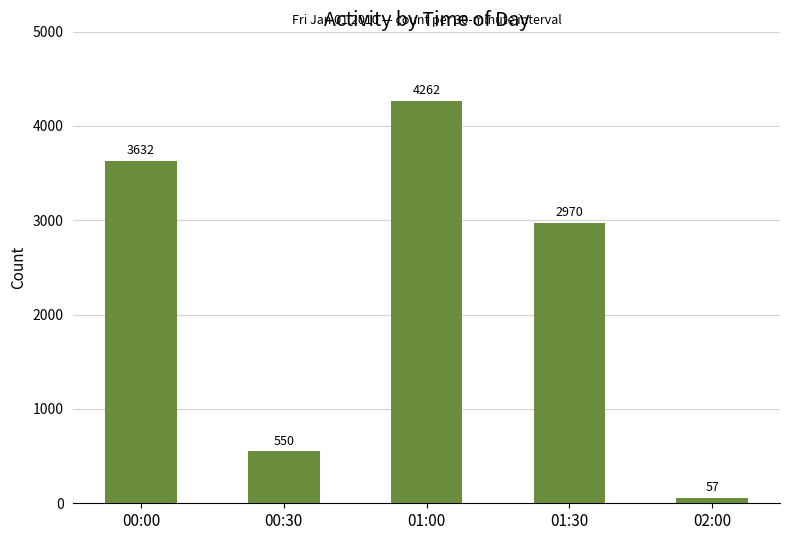

Are the bars grouped side by side (vs. stacked)?

No